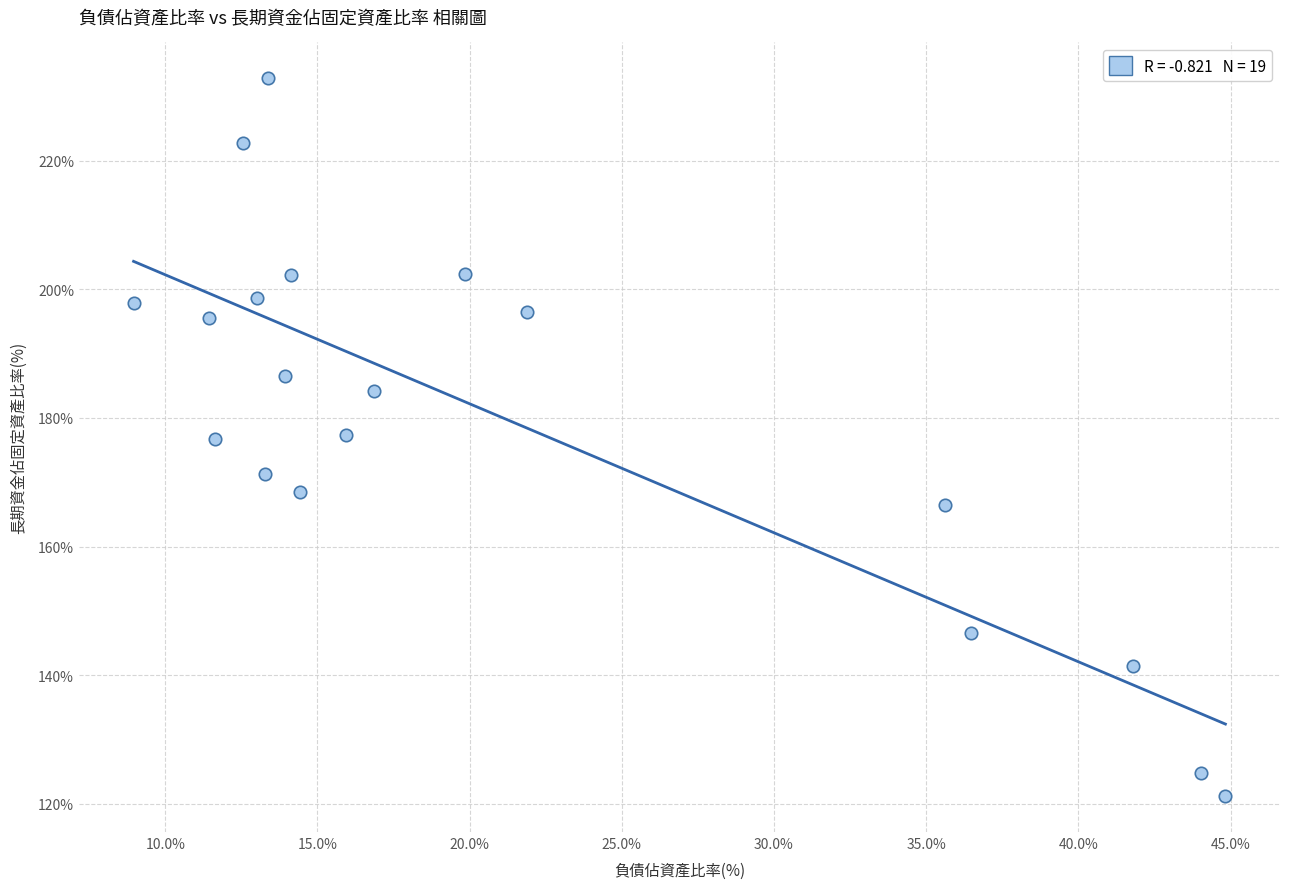

What is the range of Y values (max minus min)?

111.6